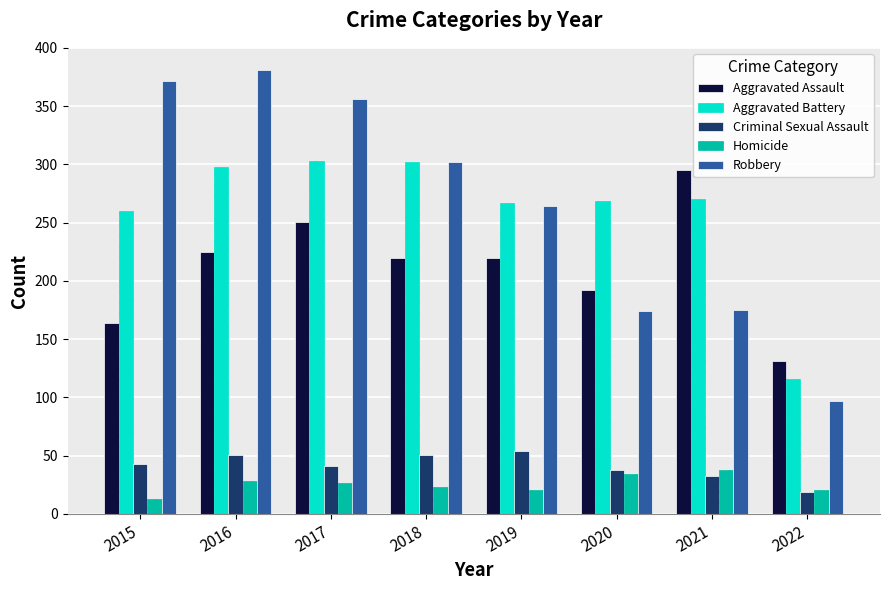

Which series has the largest range (max minus min)?

Robbery